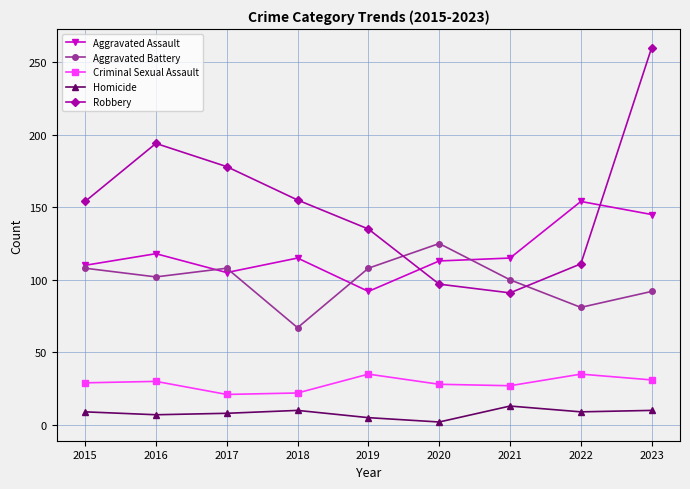

The value of Aggravated Assault at 2021 is 186. True or false?

False